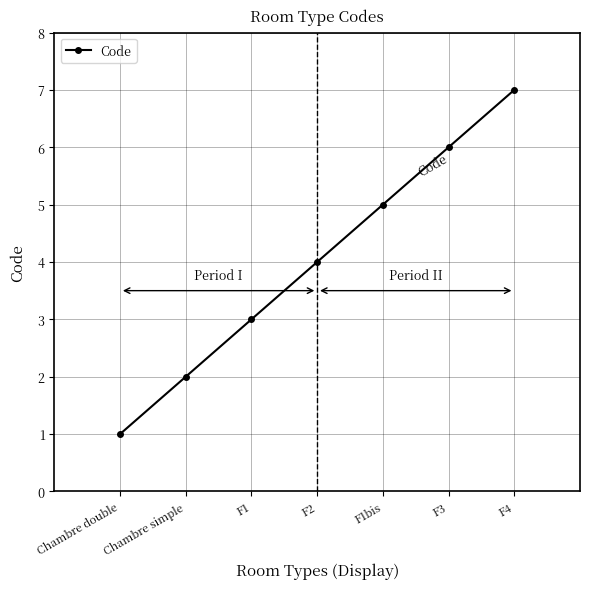

What position from the left is F1bis?

5